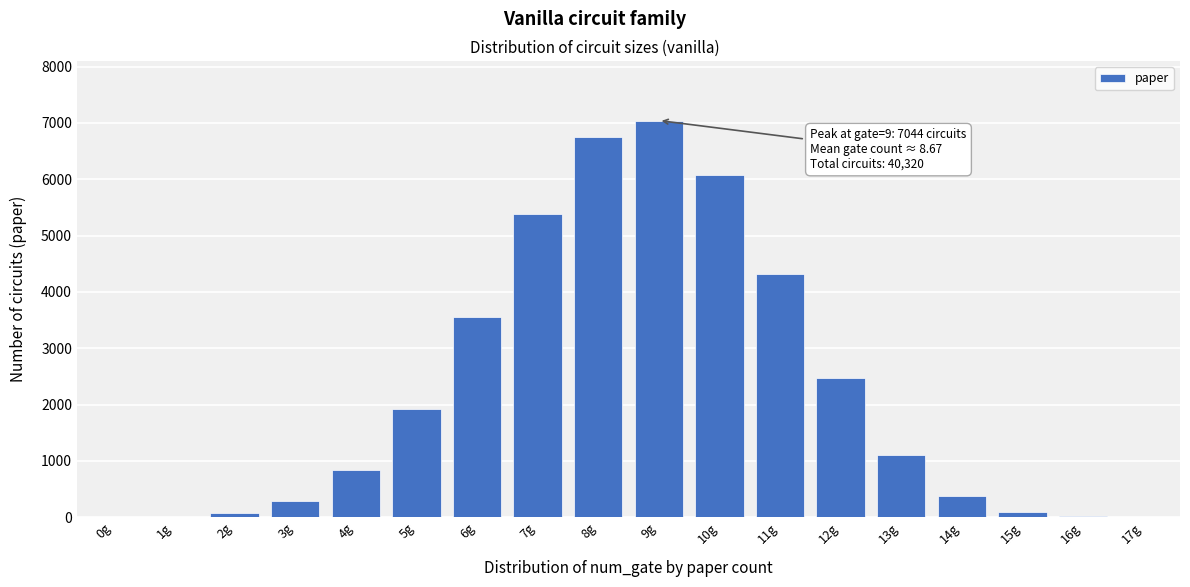

Is it true that the value at 7g is 1411?

False